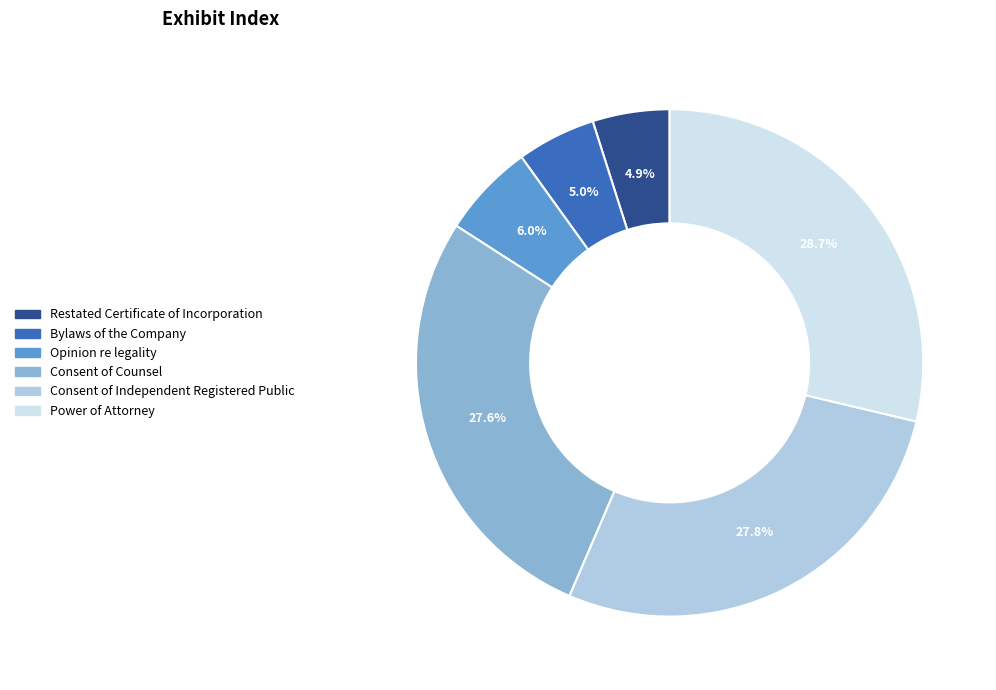

Which category has the biggest portion of the pie?

Power of Attorney